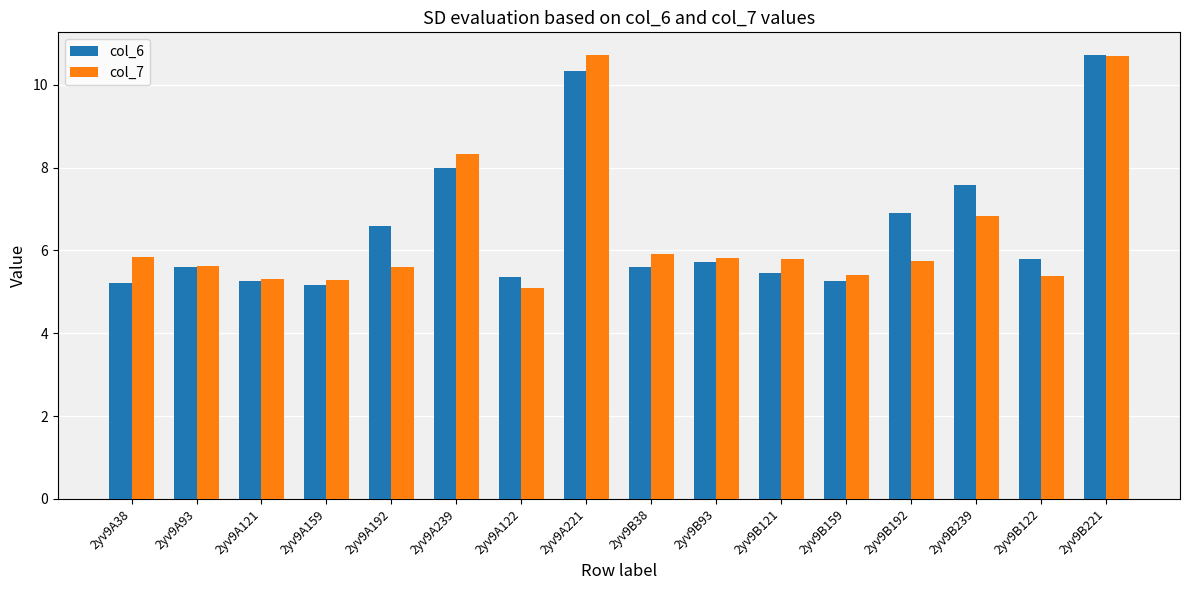

What is the total value across all series at 2yv9B122?

11.2